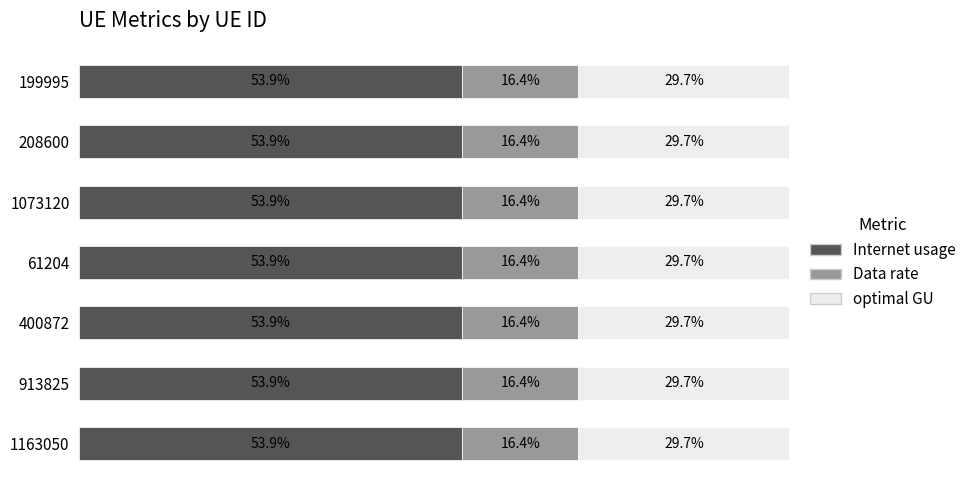

At which category is the sum across all series the highest?

61204